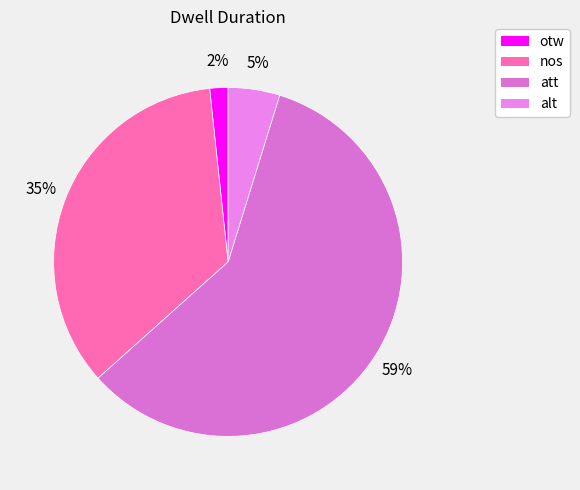

What is the change in value from otw to alt?

+110